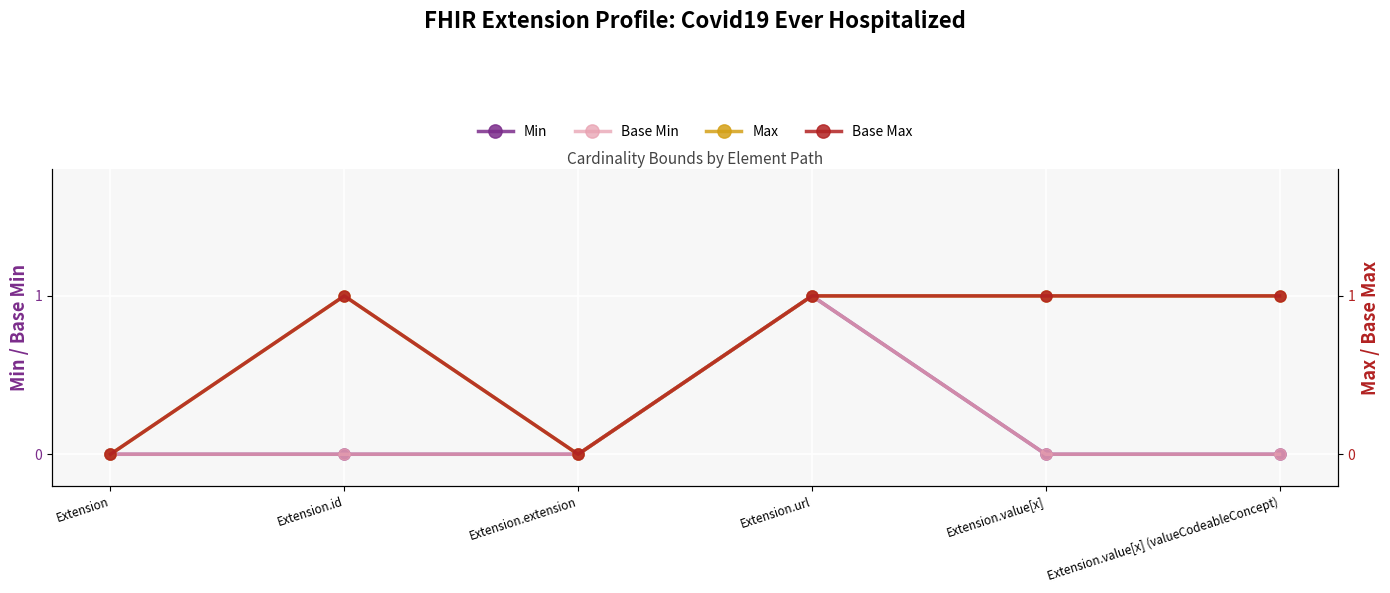

What is the label of the 3rd point from the left?

Extension.extension